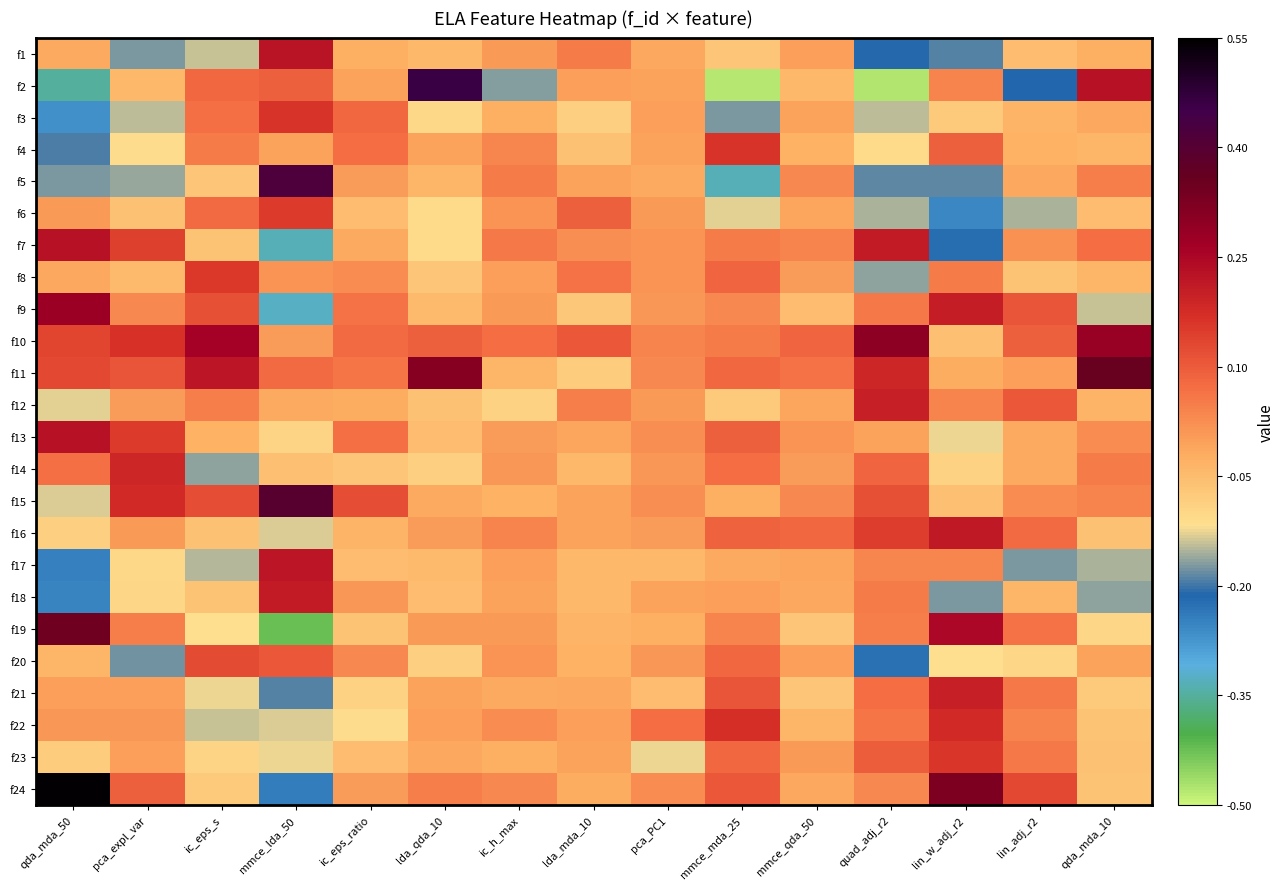

At which category is the sum across all series the highest?

lin_w_adj_r2